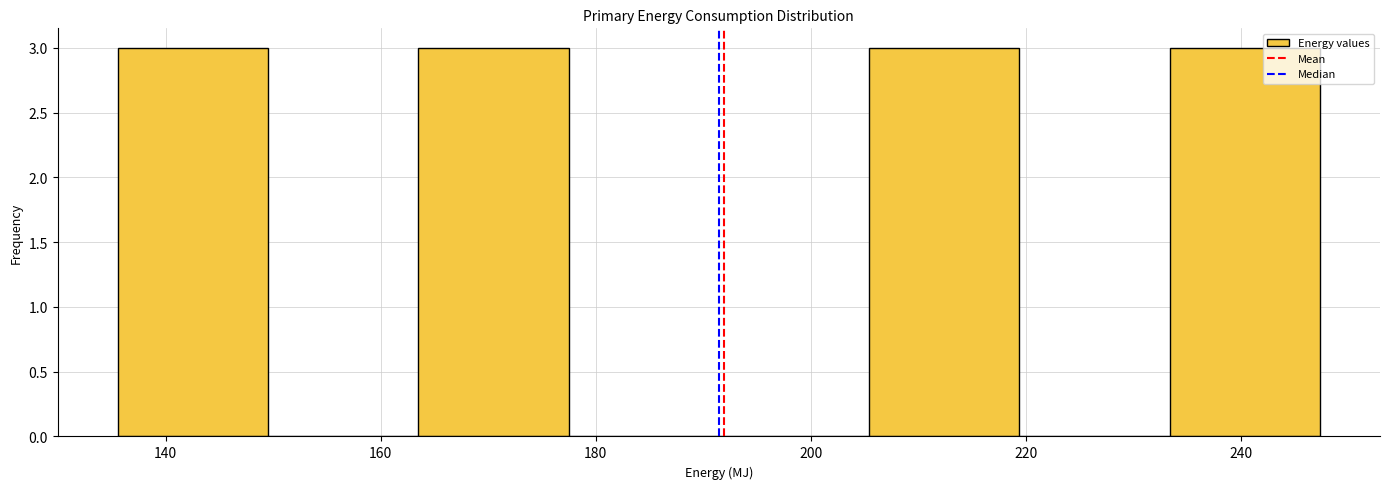

Reading left to right, list every bar in this chart as the range it spans on the x-axis followed by its height. Neither the bar edges nor the heights are printed on the chart, so give them approximately, as read against the axes.

136 to 150: 3
150 to 164: 0
164 to 178: 3
178 to 192: 0
192 to 206: 0
206 to 220: 3
220 to 234: 0
234 to 248: 3